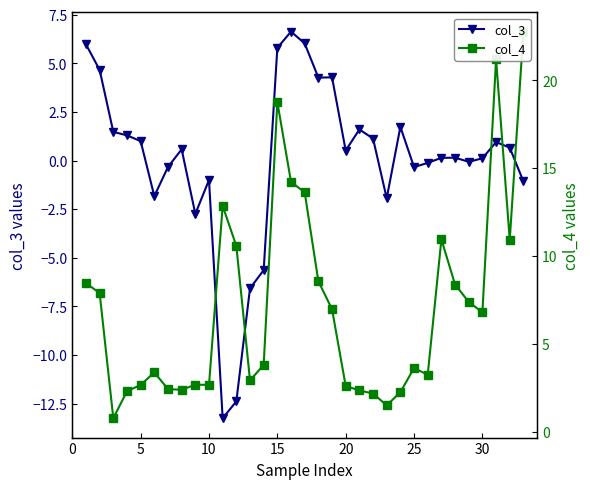

In col_3, how many points are lower than both neighbors (excluding endpoints)?

8